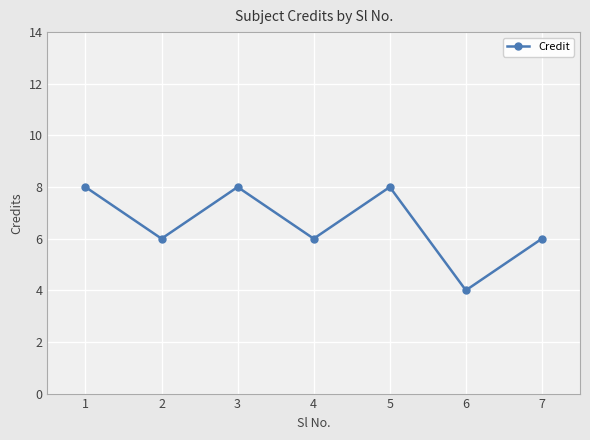

At which category does the data reach its first local peak?

3